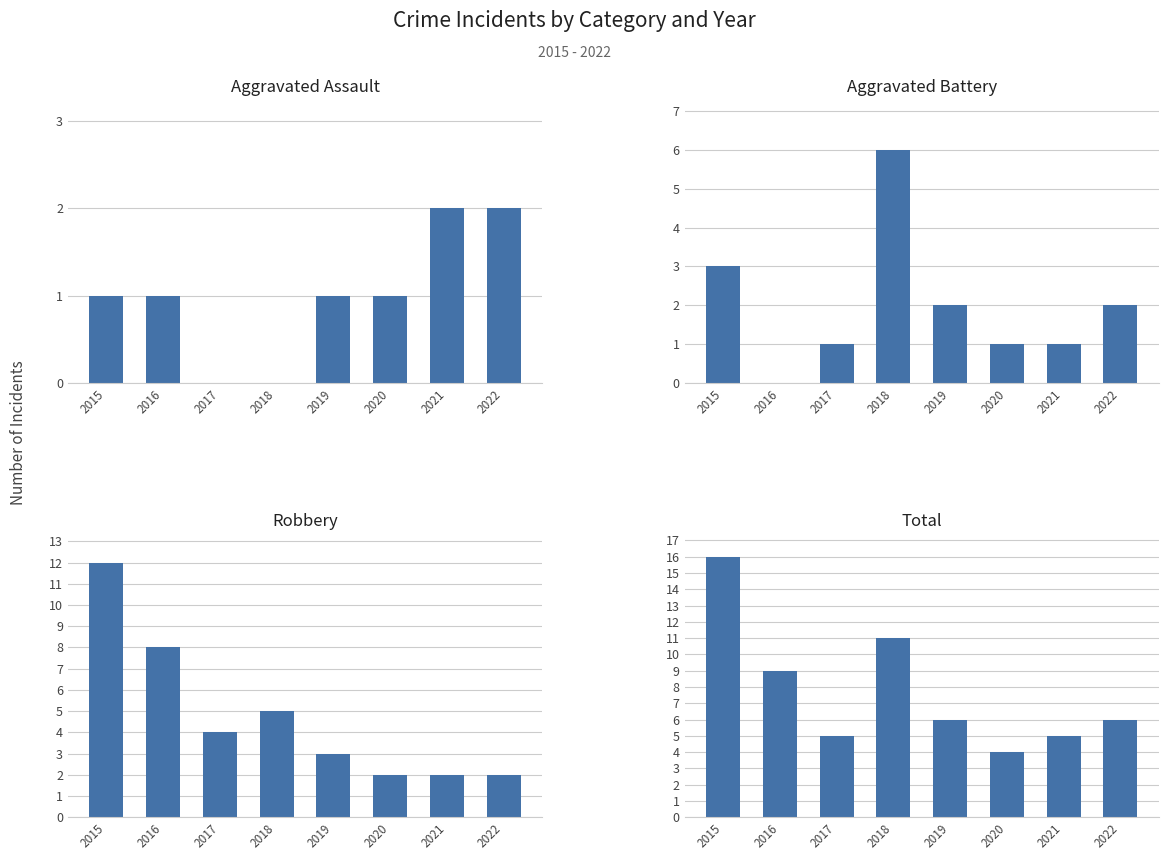

What is the spread (max minus min) of values at 2021?

4